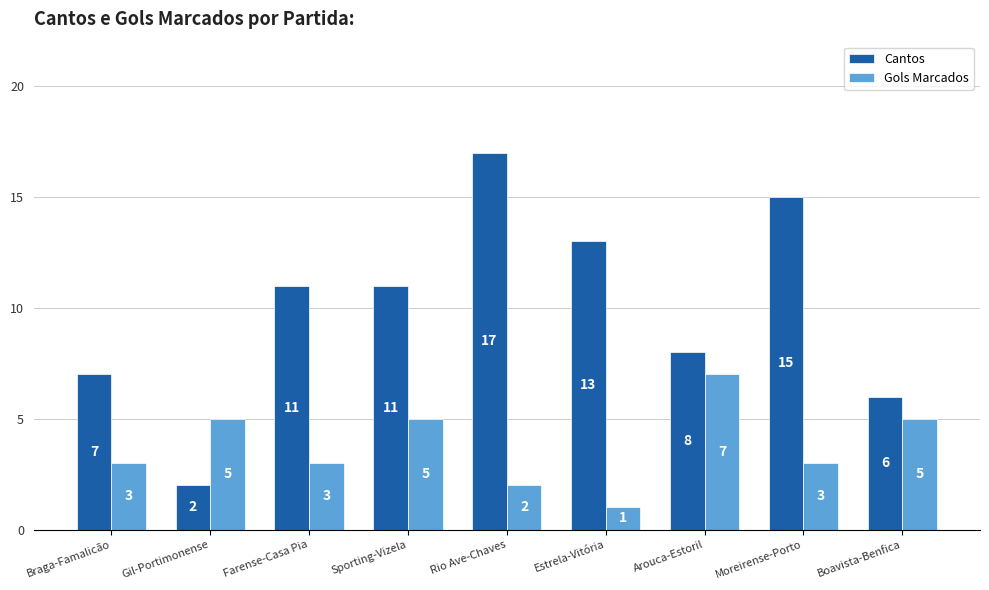

What value does the Gols Marcados series have at Rio Ave-Chaves?

2